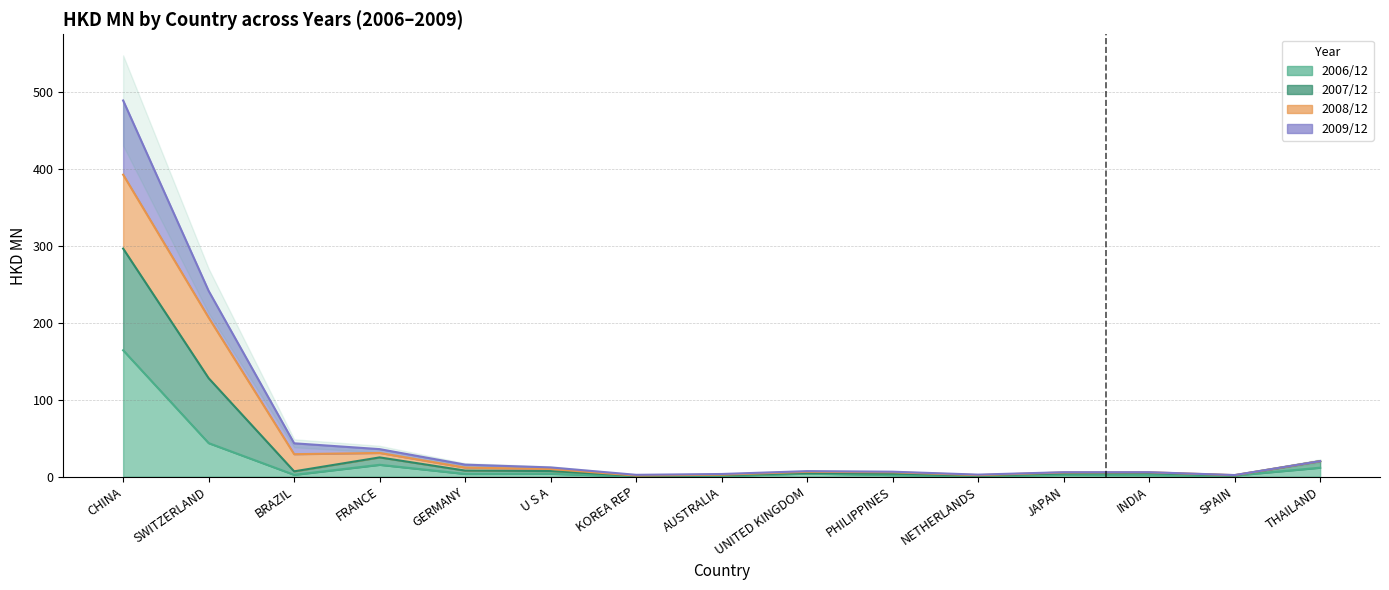

Is the value of 200612 at PHILIPPINES greater than the value of 200712 at KOREA REP?

Yes